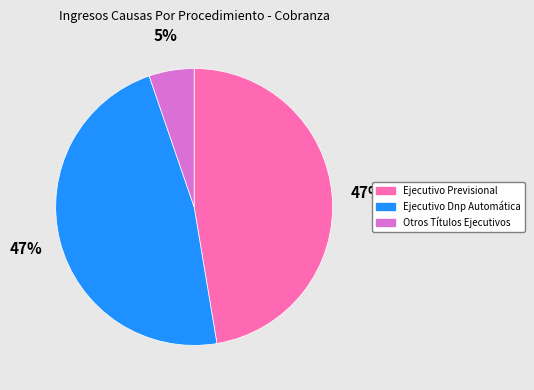

True or false: Otros Títulos Ejecutivos accounts for 13% of the total.

False